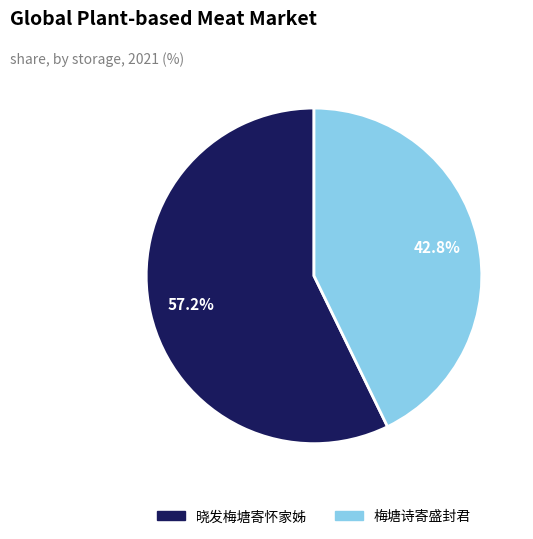

How many segments does this pie chart have?

2